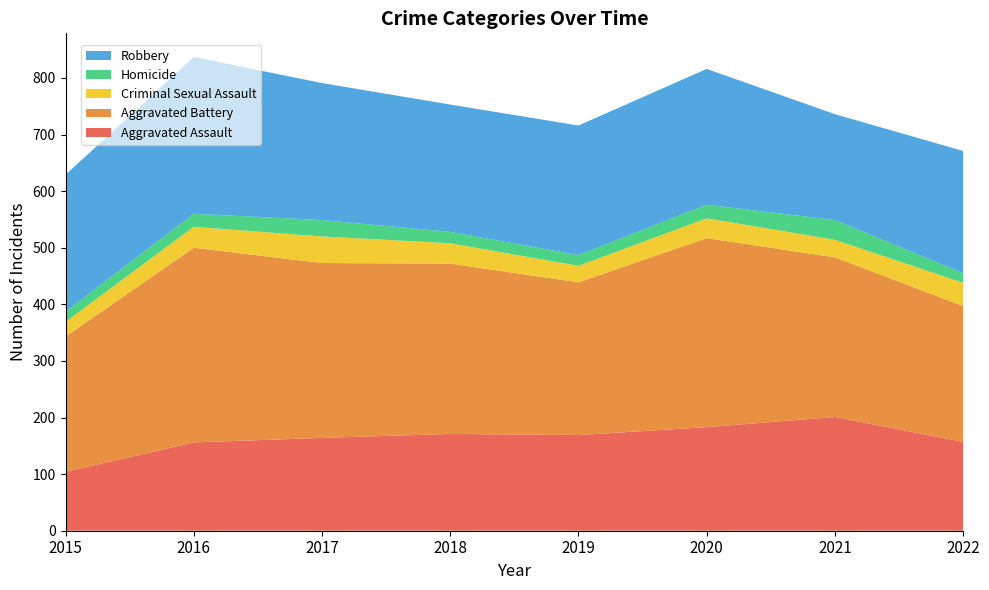

Reading left to right, extract all data points from this chart.

Aggravated Assault: 104	156	164	171	169	183	201	157
Aggravated Battery: 239	344	309	301	270	334	282	240
Criminal Sexual Assault: 26	37	47	36	29	35	31	41
Homicide: 18	23	29	20	19	24	35	17
Robbery: 242	277	242	225	229	240	187	216